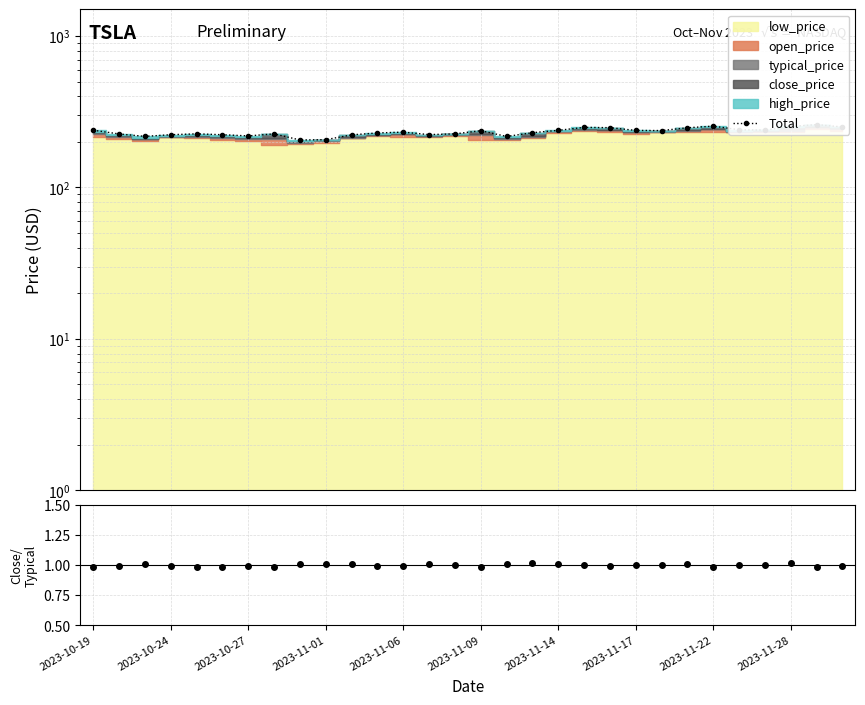

What is the value of the 26th point from the left?

240.5